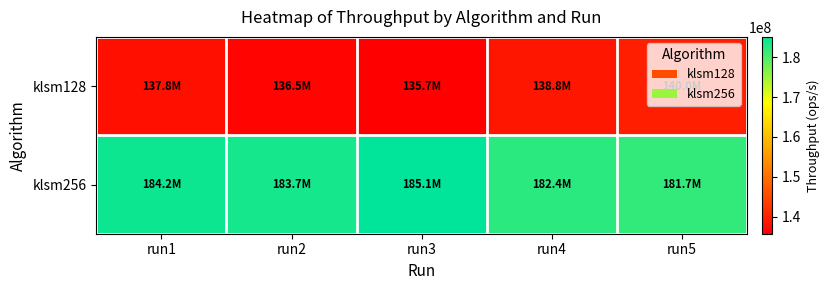

Between run2 and run5, which series saw the biggest shift?

klsm128